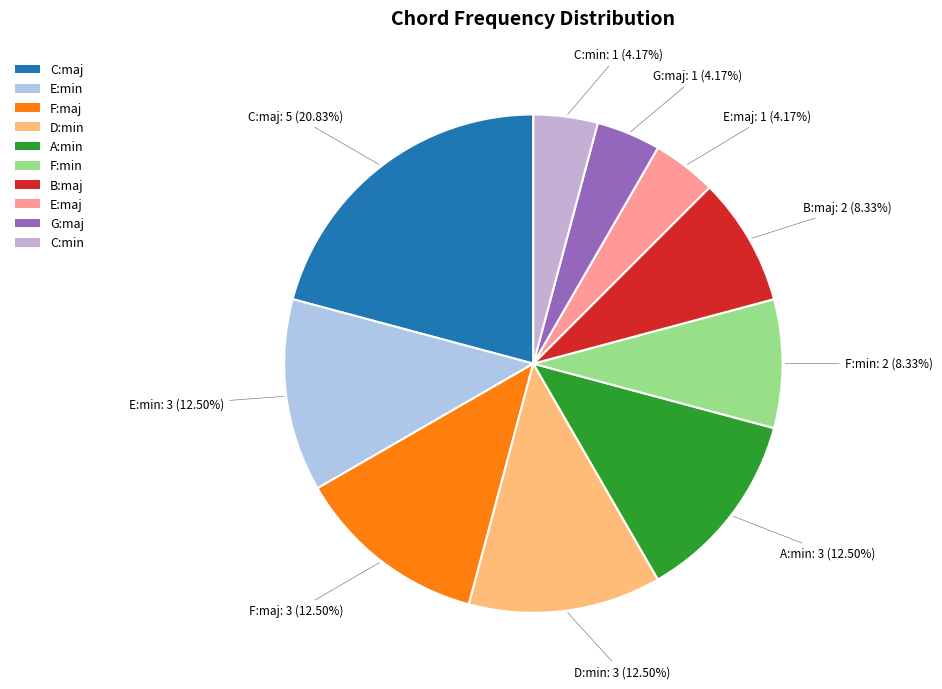

True or false: G:maj accounts for 15% of the total.

False